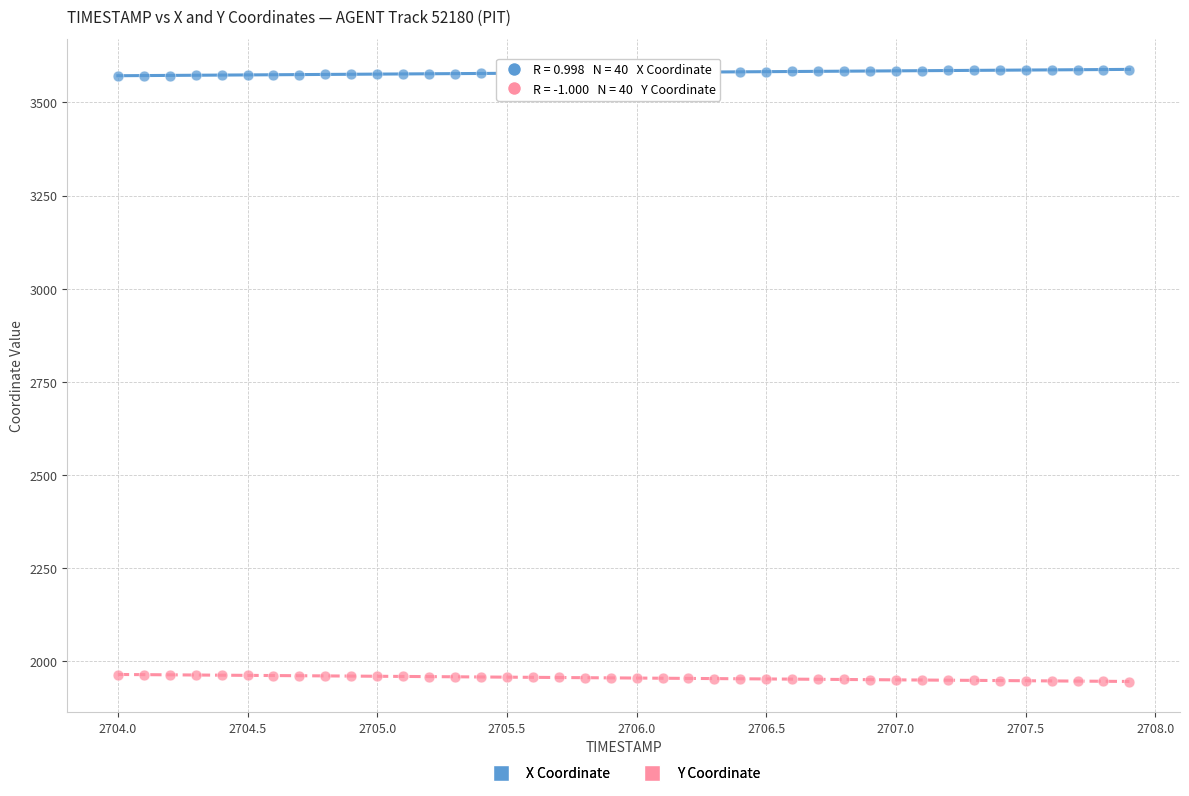

Across all data points, what is the range of X values (max minus min)?

3.9